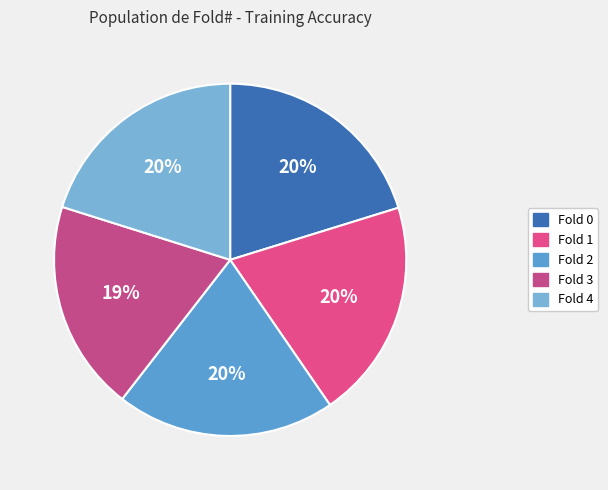

How many segments does this pie chart have?

5